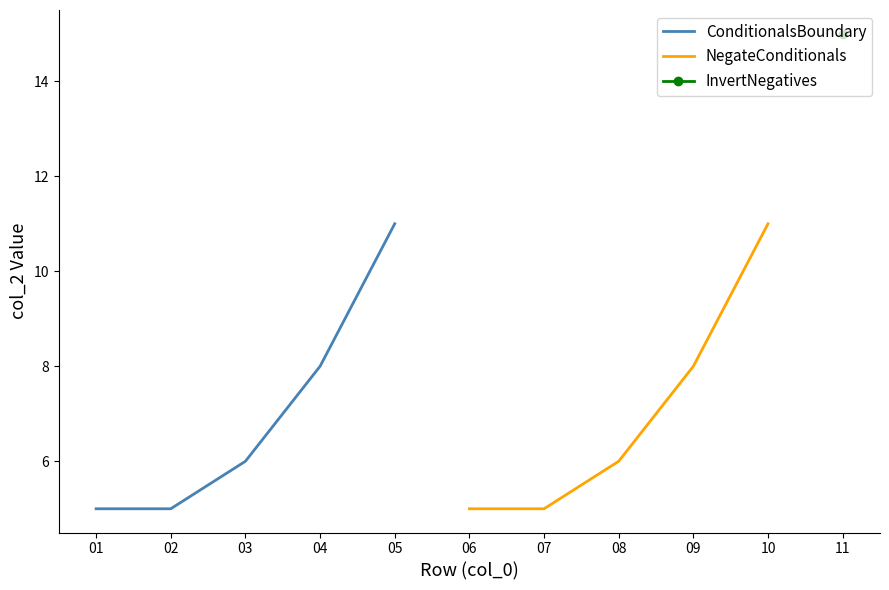

What is the minimum value for ConditionalsBoundary?

5